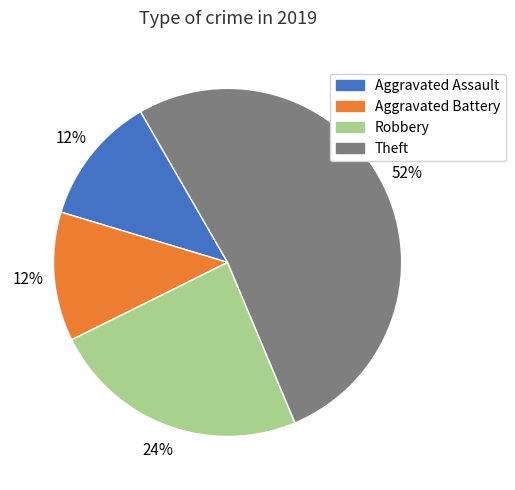

True or false: Robbery accounts for 39% of the total.

False